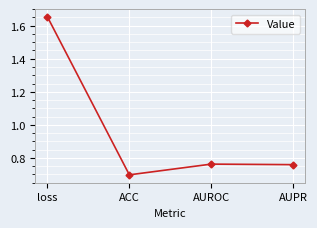

Which category has the lowest value across all series?

ACC